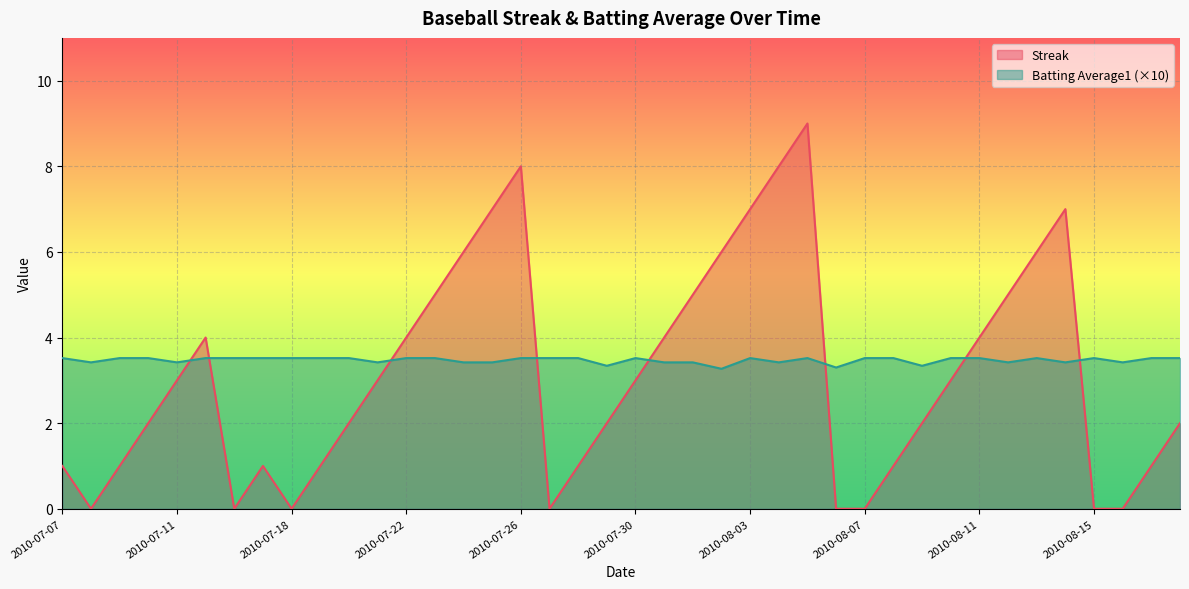

At which label does Batting Average1 reach its minimum?

2010-08-02